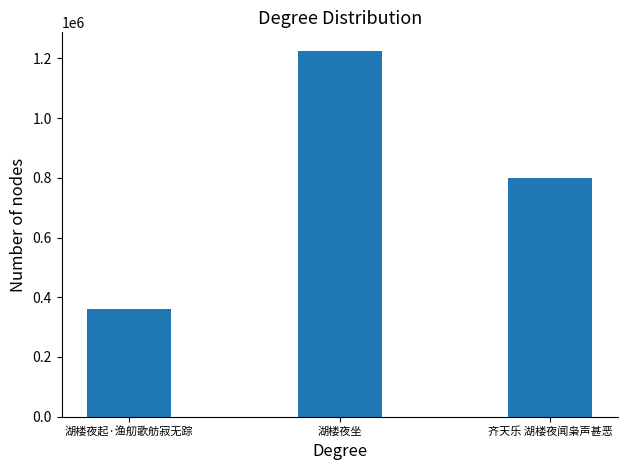

Which has a higher value, 湖楼夜坐 or 湖楼夜起·渔舠歌舫寂无踪?

湖楼夜坐